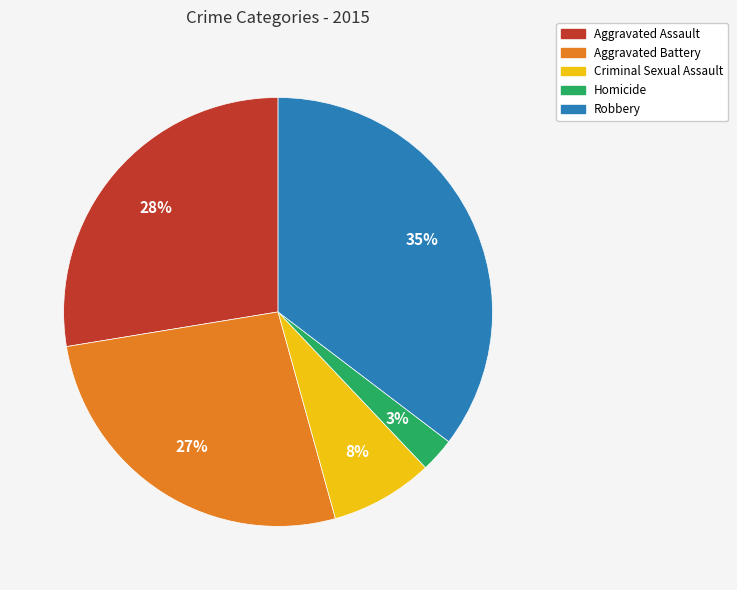

What is the largest slice in the pie chart?

Robbery